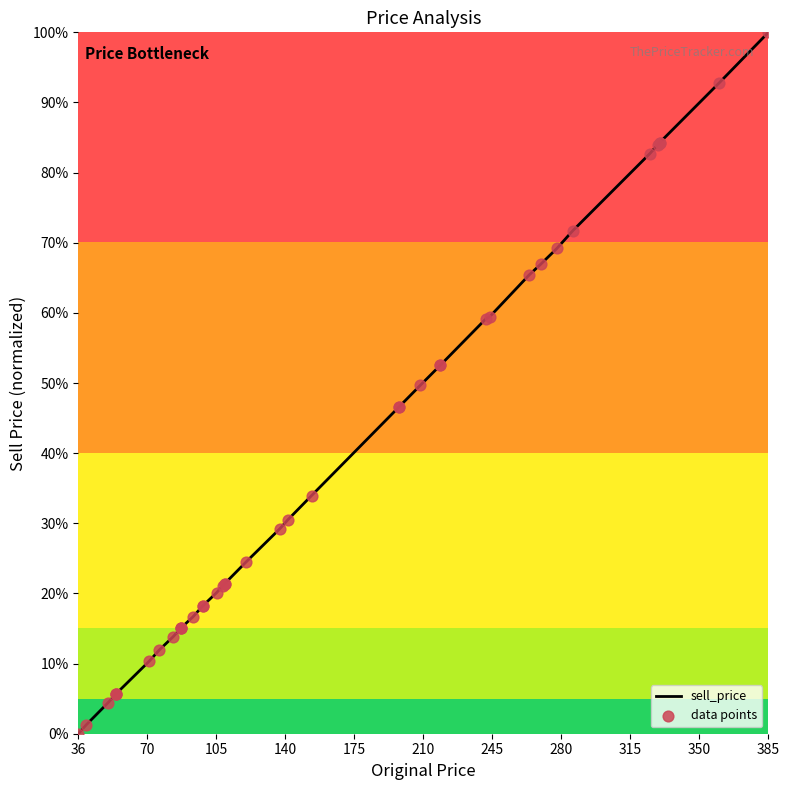

Which series has the largest total across all categories?

sell_price